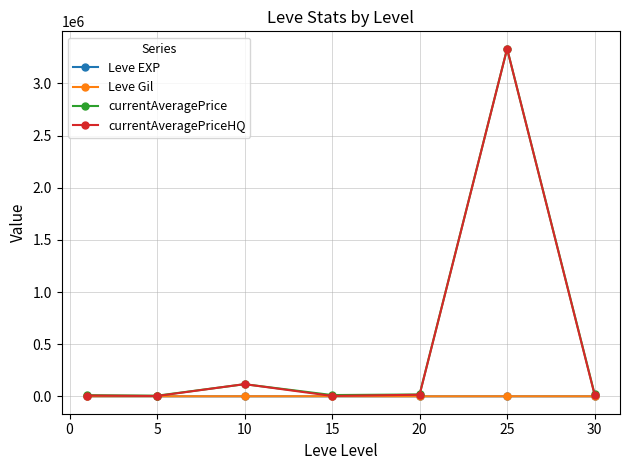

True or false: currentAveragePrice has more than 1 interior local peaks.

True